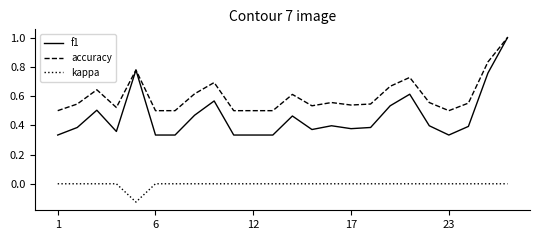

How many lines are shown in the chart?

3